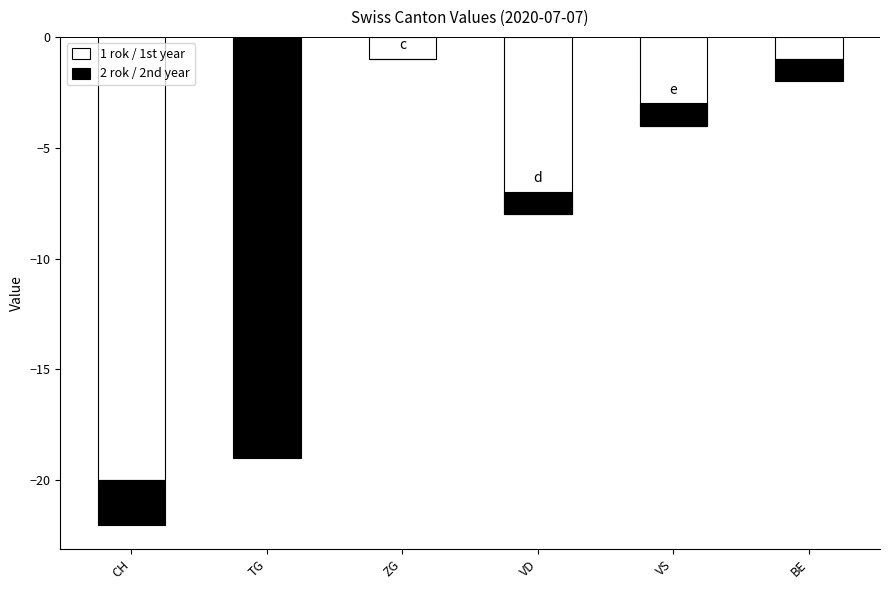

The value of 2nd year at ZG is 13. True or false?

False